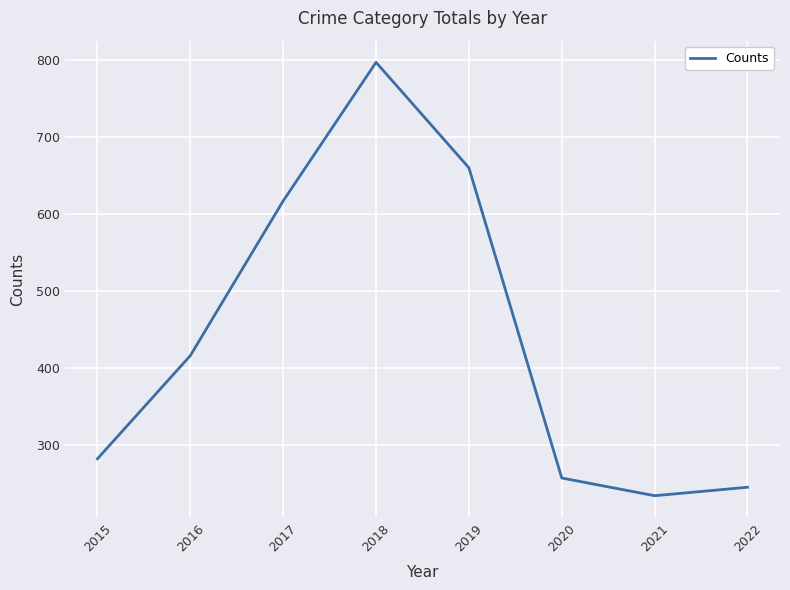

Reading left to right, extract all data points from this chart.

2015=282	2016=416	2017=617	2018=797	2019=660	2020=257	2021=234	2022=245